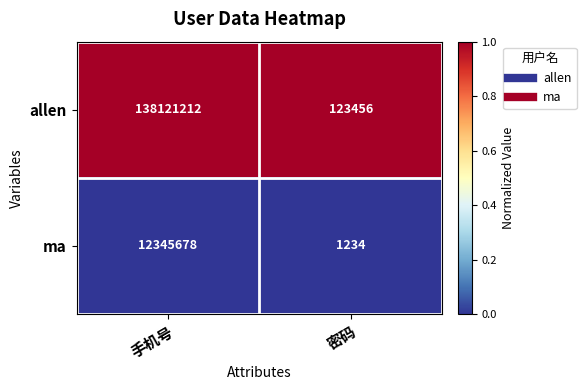

Which series has the widest spread of values?

allen